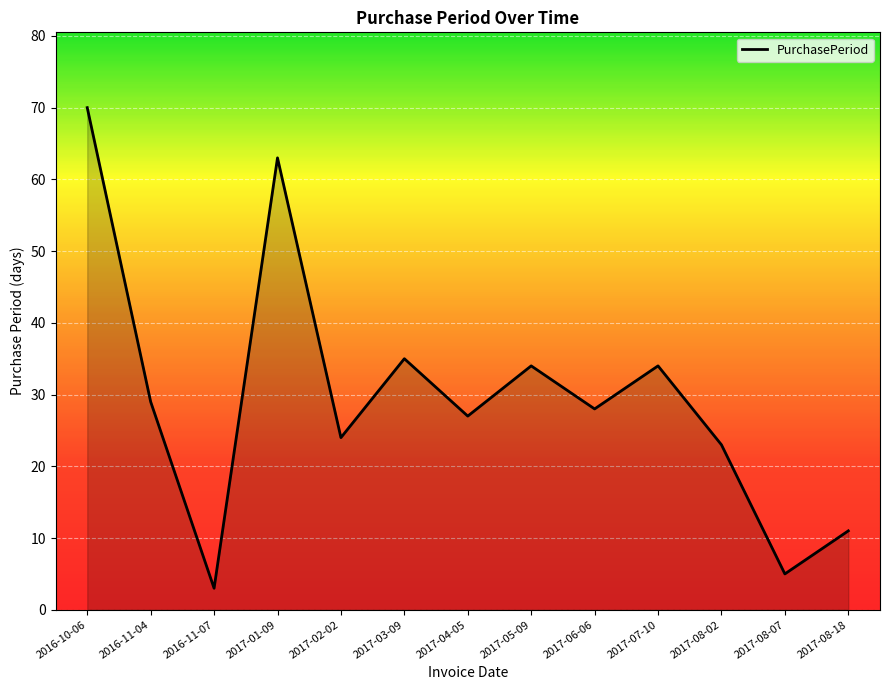

Where is the first local maximum?

2017-01-09